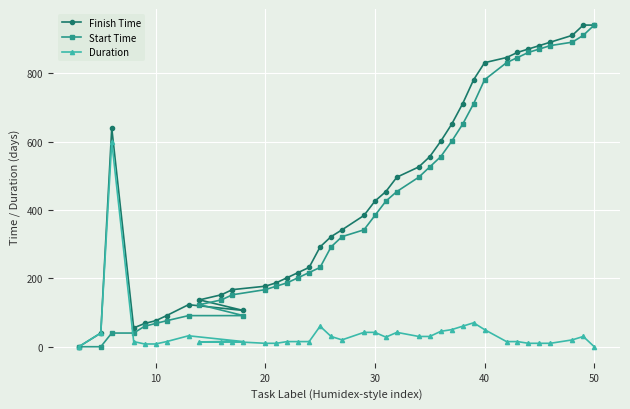

Which series has the largest range (max minus min)?

Finish Time